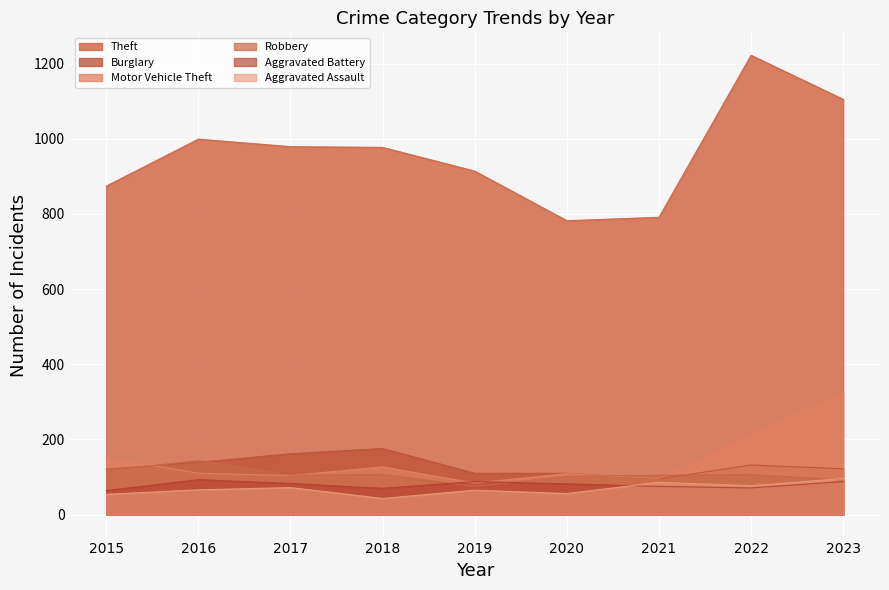

What are all the series names shown in the legend?

Theft, Burglary, Motor Vehicle Theft, Robbery, Aggravated Battery, Aggravated Assault